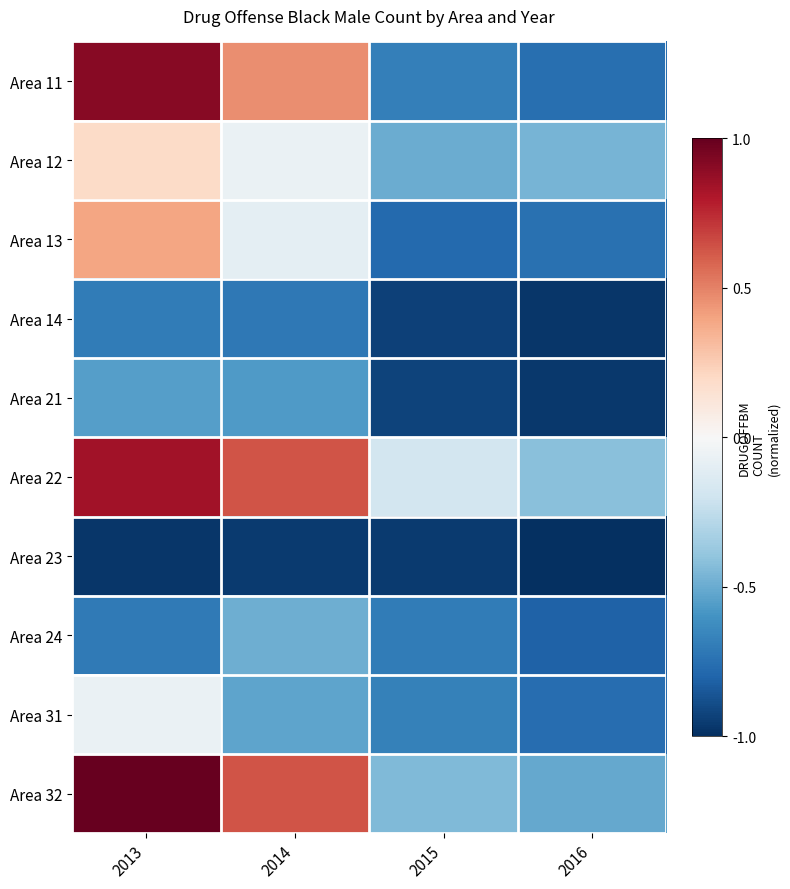

Which series has the largest total across all categories?

Area 22